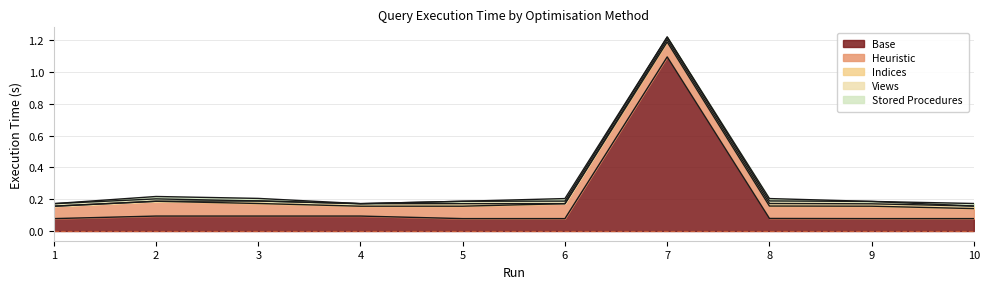

Between 2 and 6, which is larger?

2